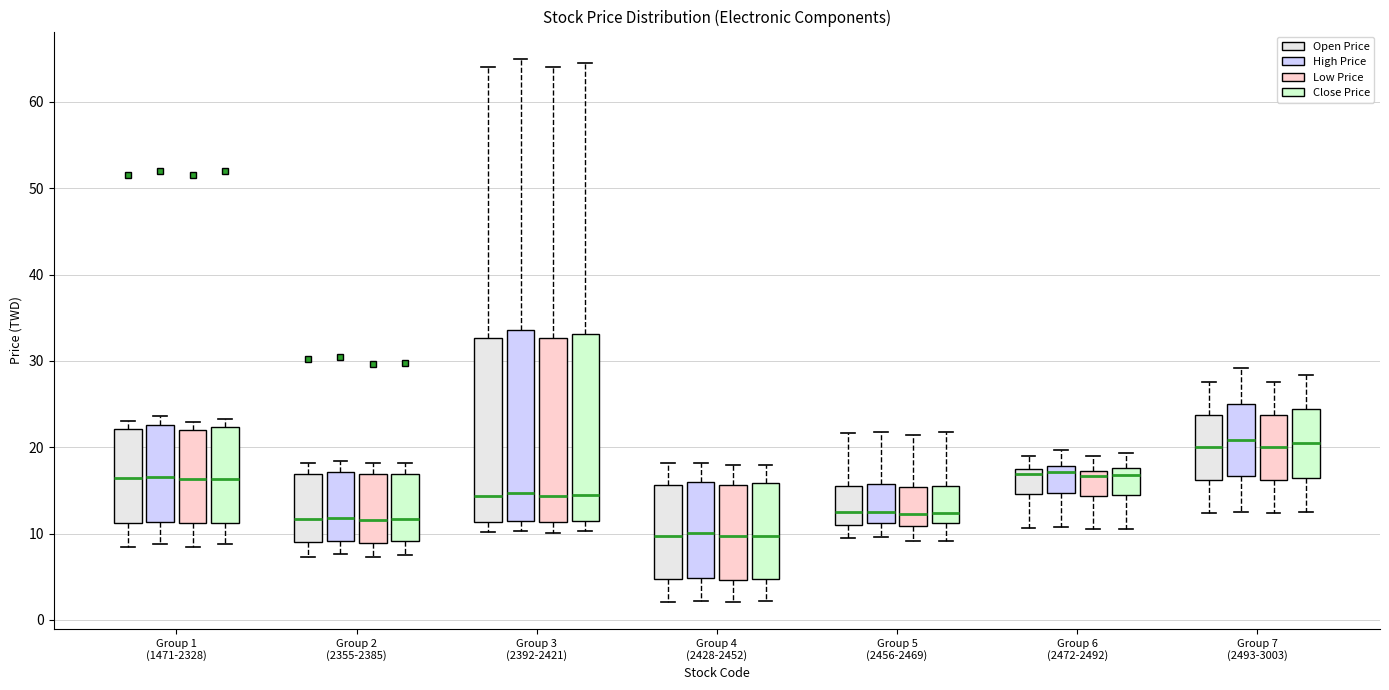

Where does the upper whisker of the box for Group 7 (2493-3003) (High Price) end on the y-axis? The values are not printed on the chart, so give them approximately, as read against the axis.

29